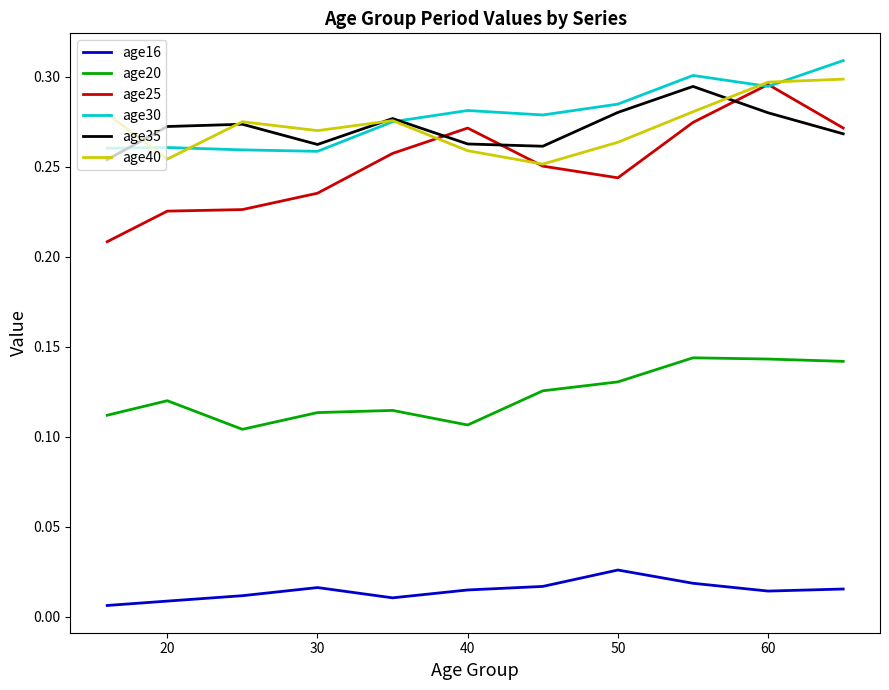

True or false: age20 and age35 intersect in this chart.

False